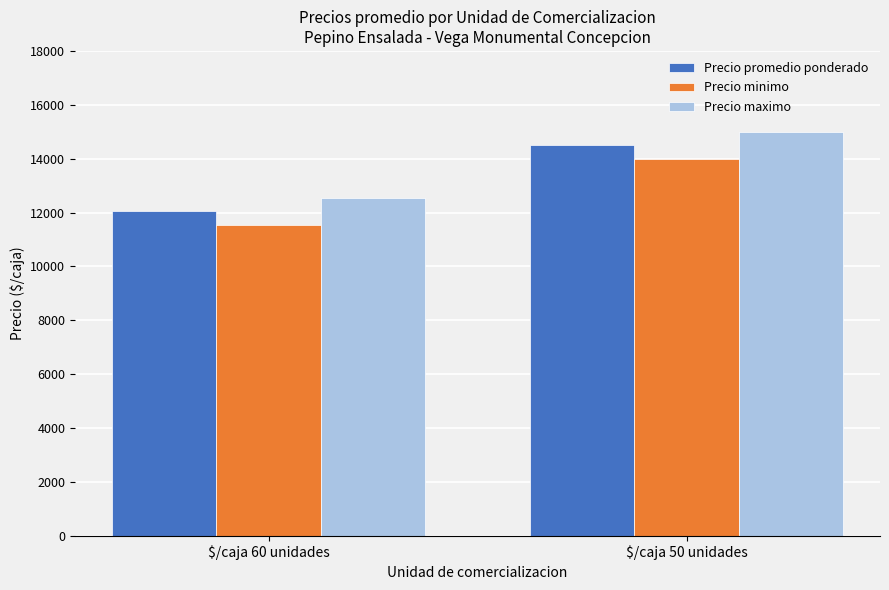

What is the average value of the Precio promedio ponderado series?

13272